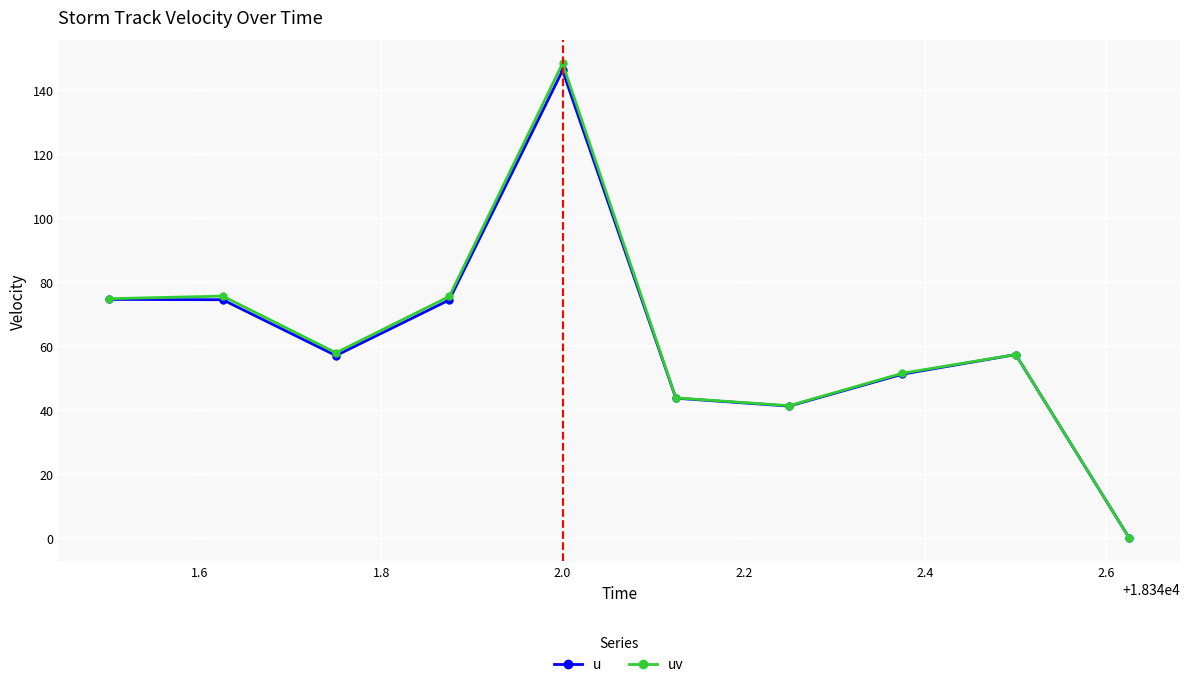

In uv, how many points are lower than both neighbors (excluding endpoints)?

2